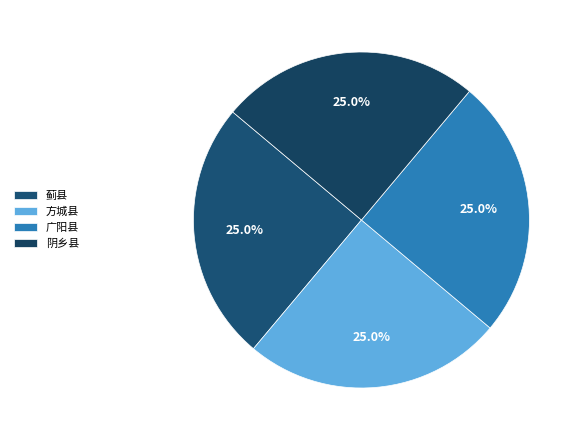

To the nearest percent, what portion does 广阳县 represent?

25%